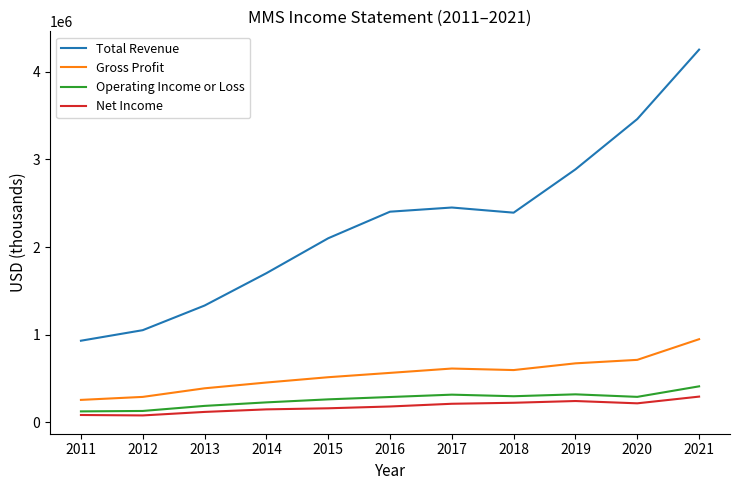

What is the spread (max minus min) of values at 2013?

1215000